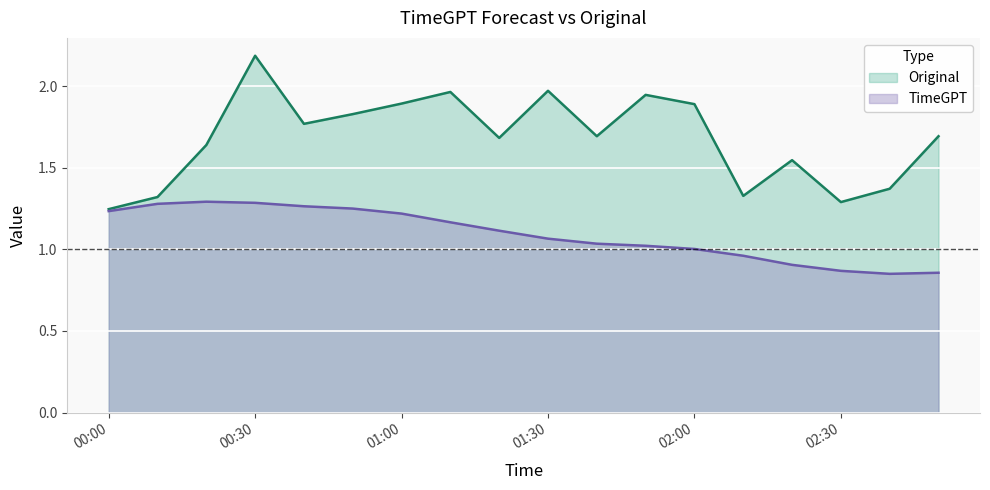

How many lines are shown in the chart?

2